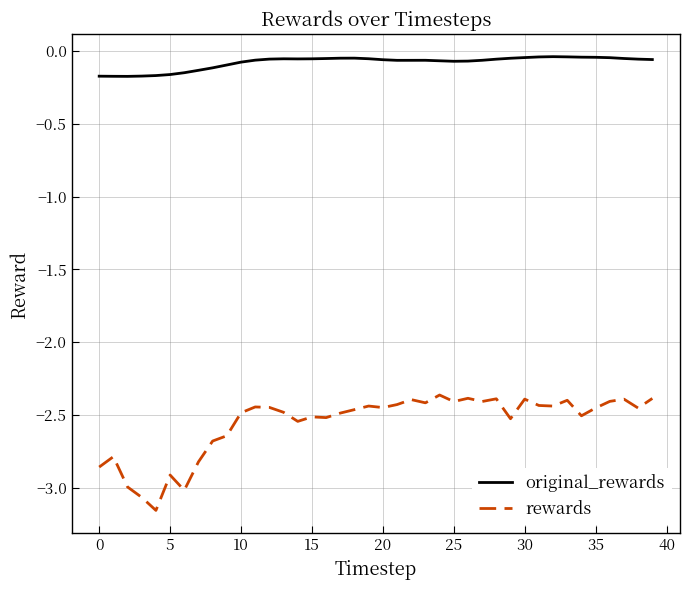

Which series has the largest total across all categories?

original_rewards